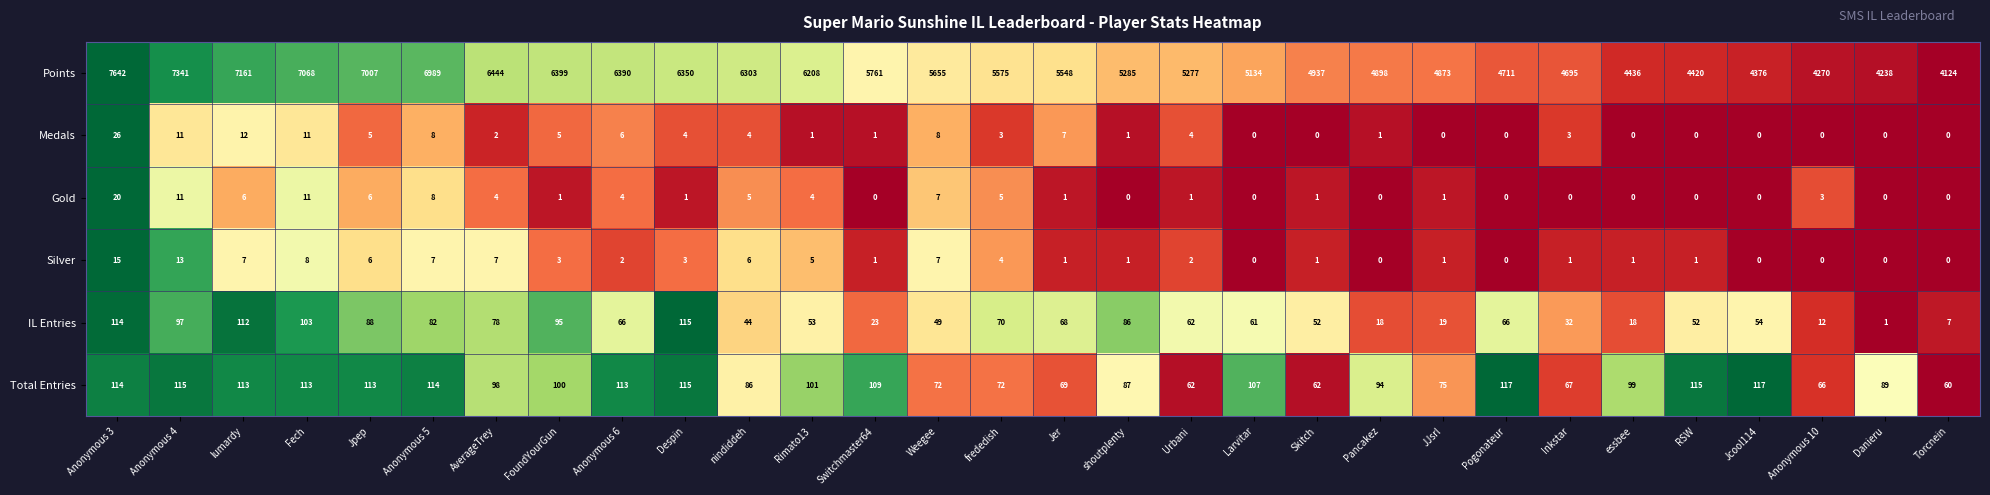

What is the sum of all Medals values?

123